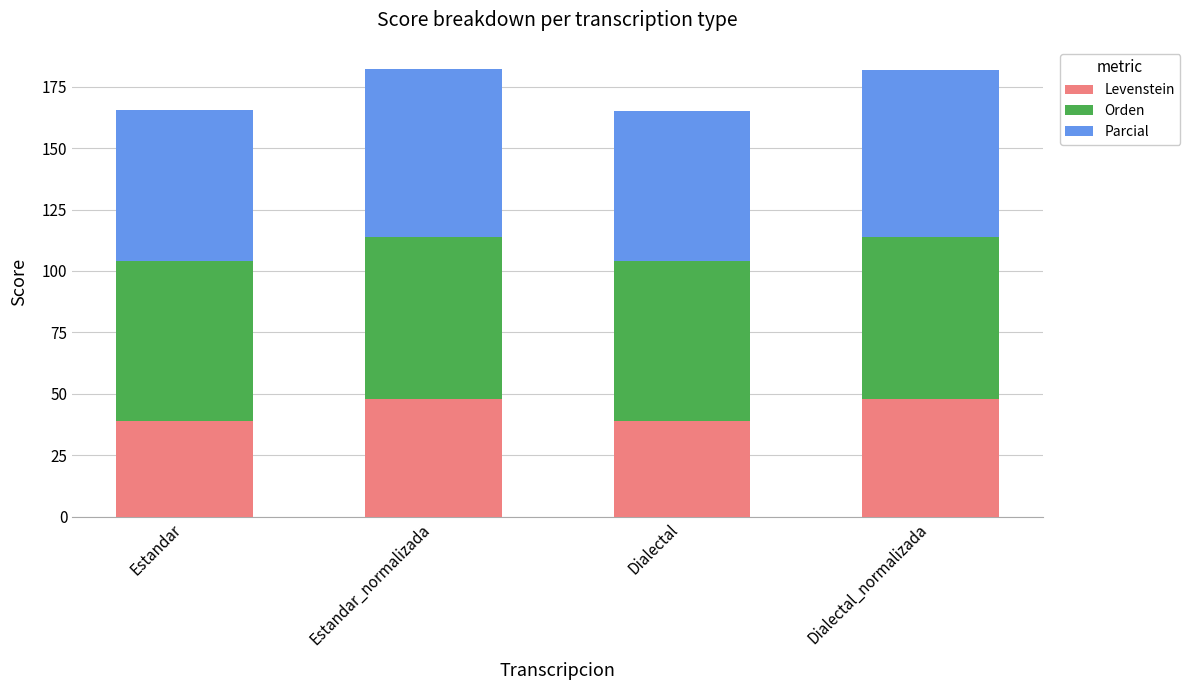

What is the sum of all Levenstein values?

173.7